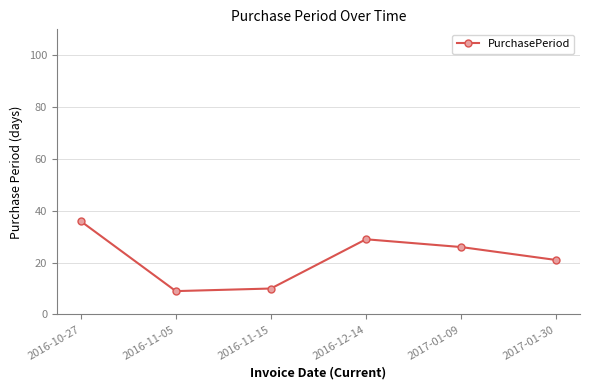

The chart shows a value of 29 at 2016-12-14. True or false?

True